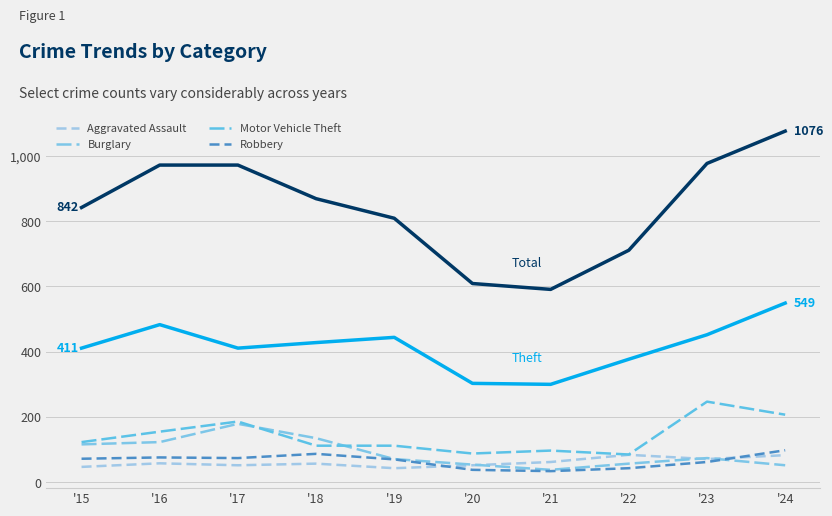

Does the chart have visible grid lines?

Yes